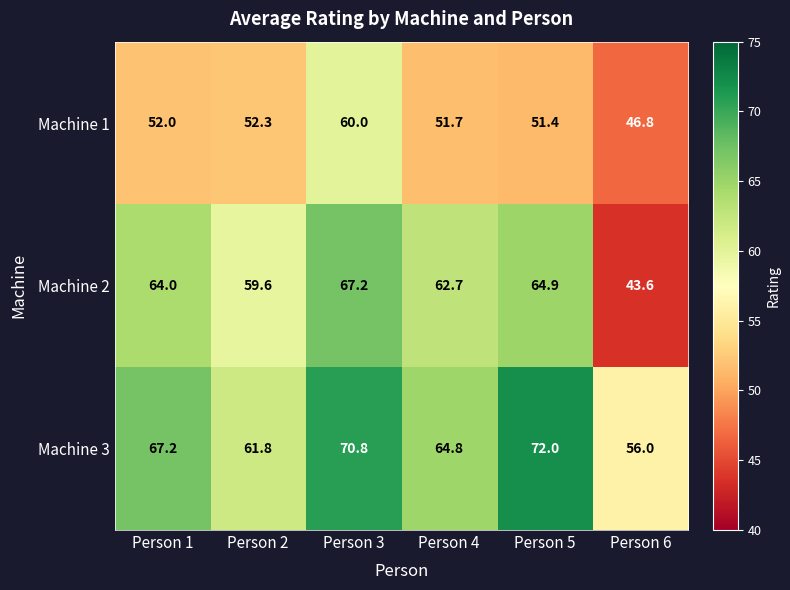

True or false: Machine 1 has a value of 60.0 at Person 3.

True